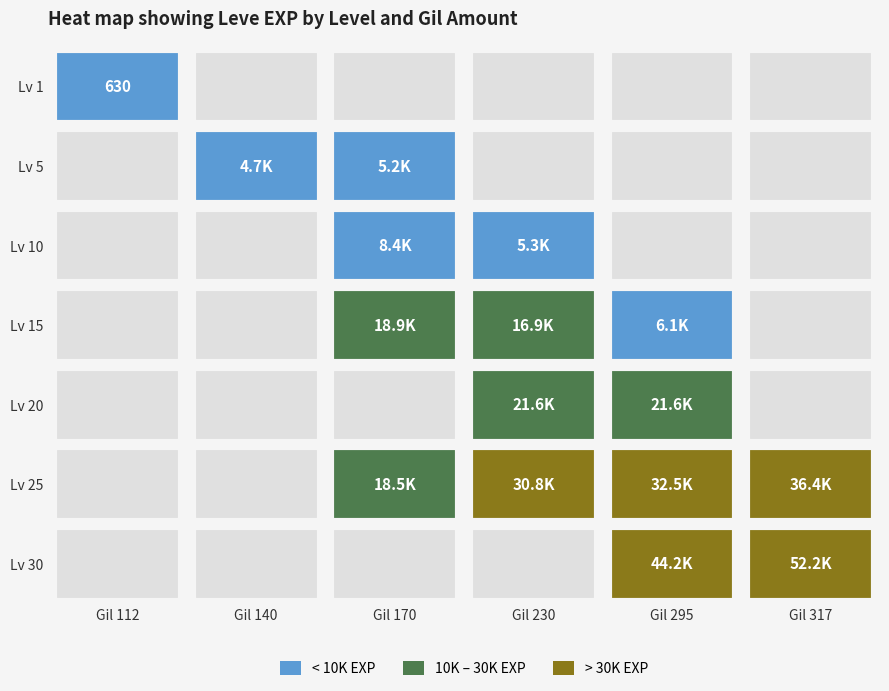

Count the number of data series in this chart.

7